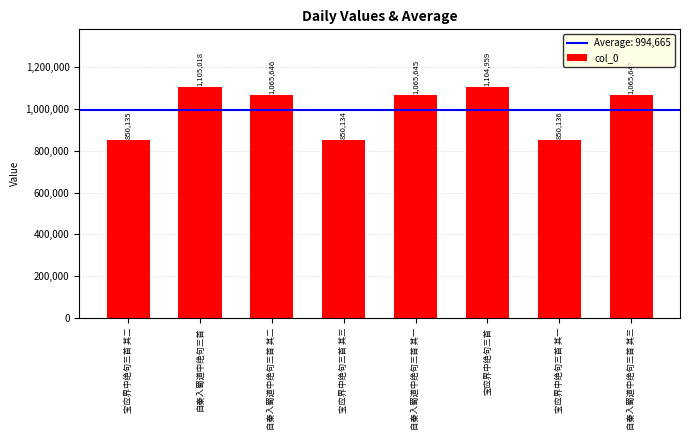

How many data points are less than 1065646?

4